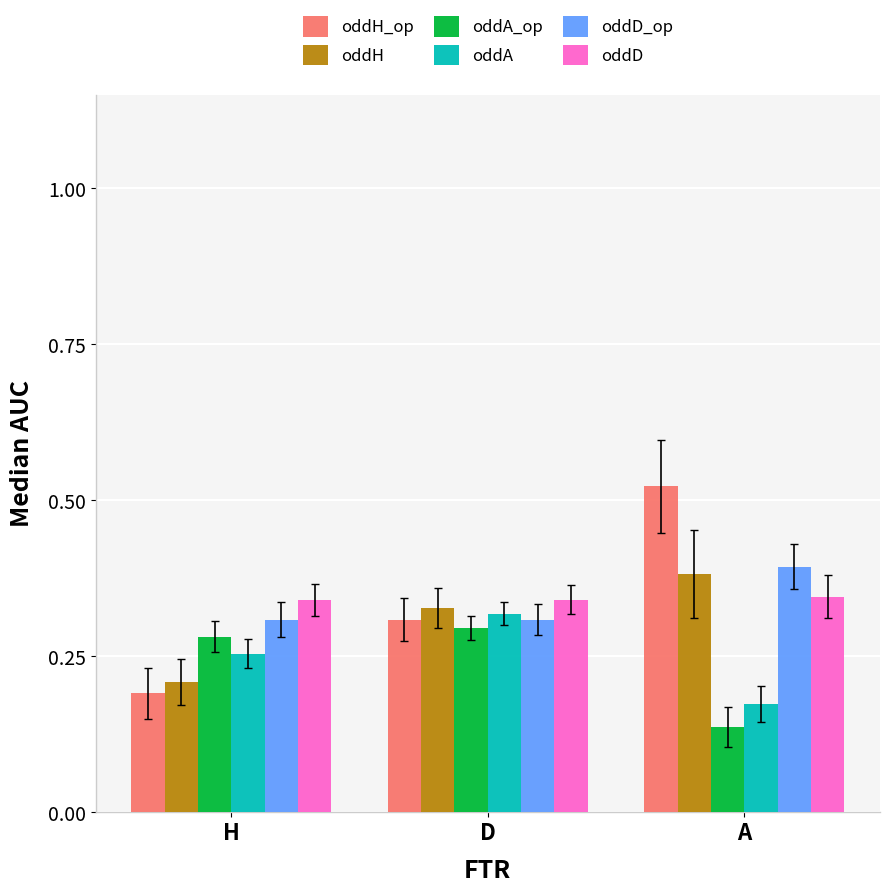

What is the total value across all series at H?

1.6